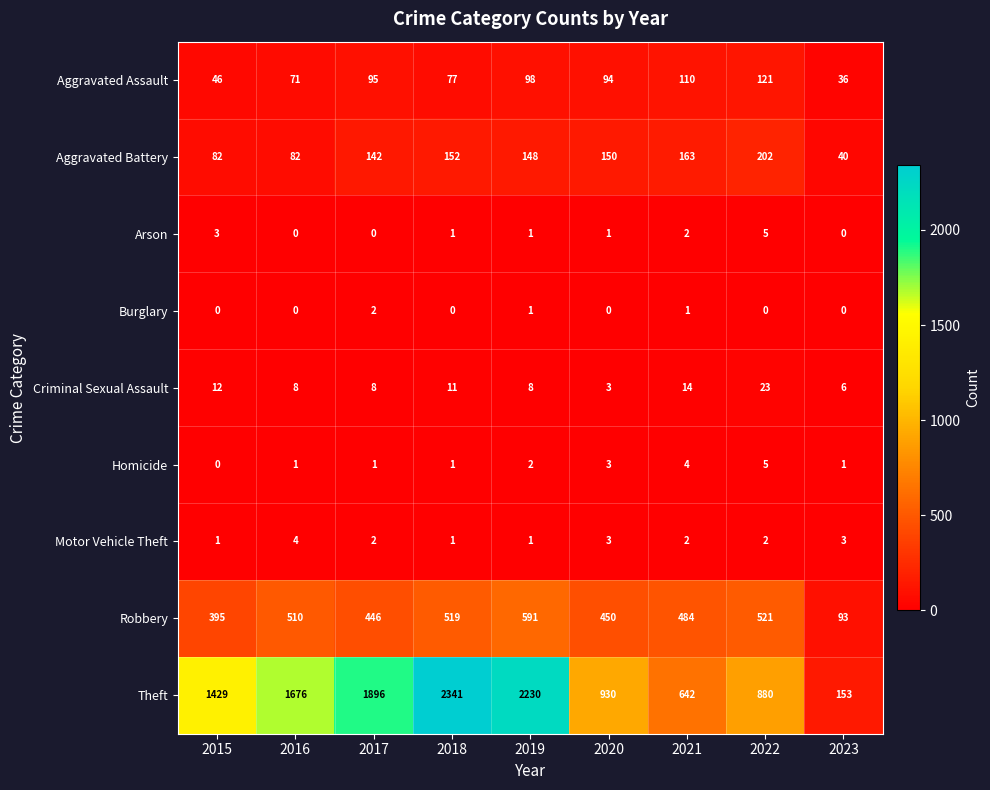

What is the difference between the second highest and second lowest values in the Theft series?

1588